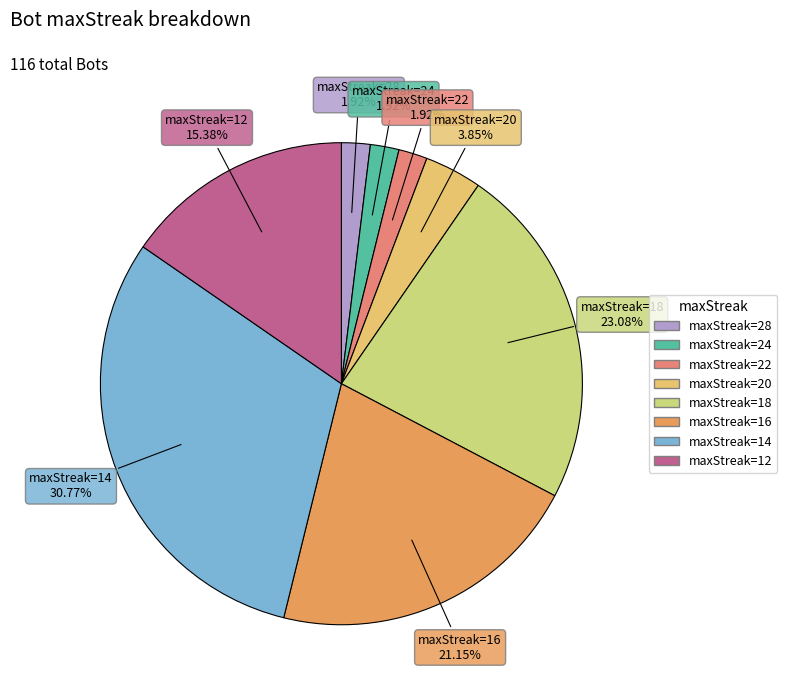

Does any single category account for the majority?

No